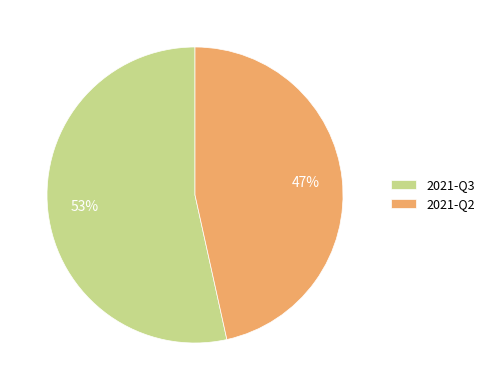

To the nearest percent, what is the average slice percentage?

50%